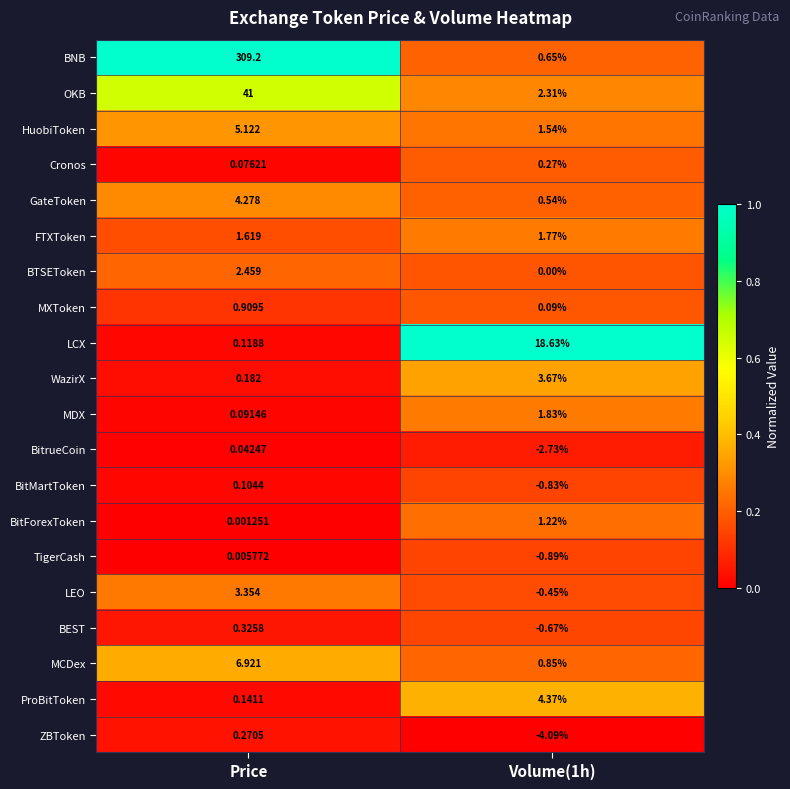

Which series has the largest total across all categories?

BNB